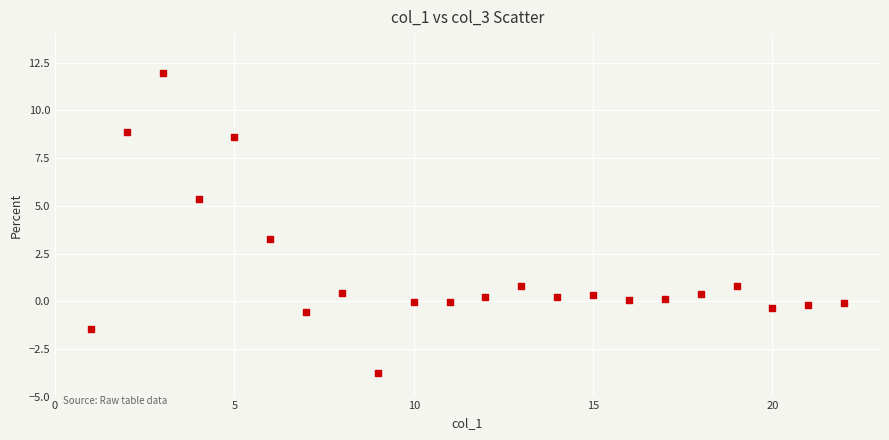

What Y value in the scatter plot is closest to 4?

3.2